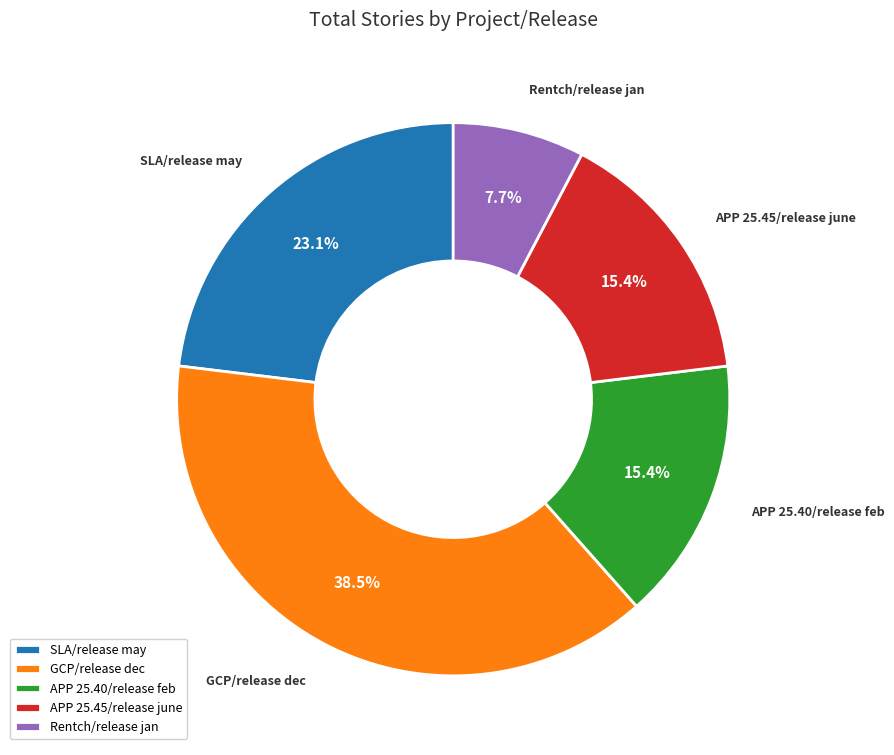

Does APP 25.45/release june represent more than half of the total?

No